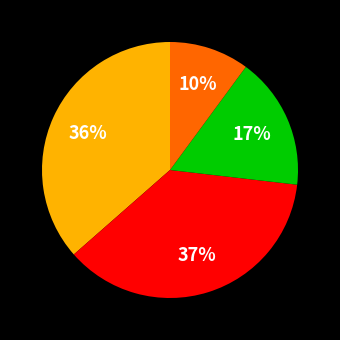

To the nearest percent, what is the average slice percentage?

25%